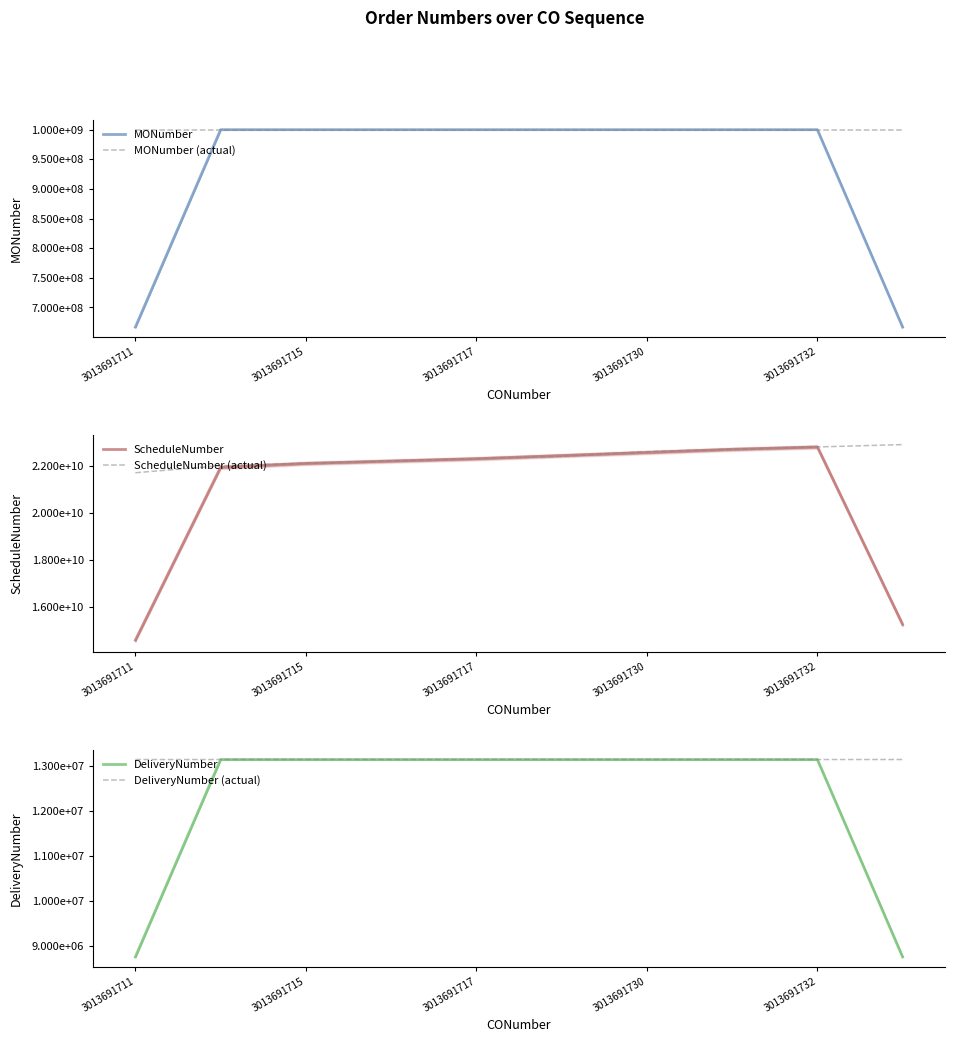

True or false: MONumber (actual) and ScheduleNumber intersect in this chart.

False